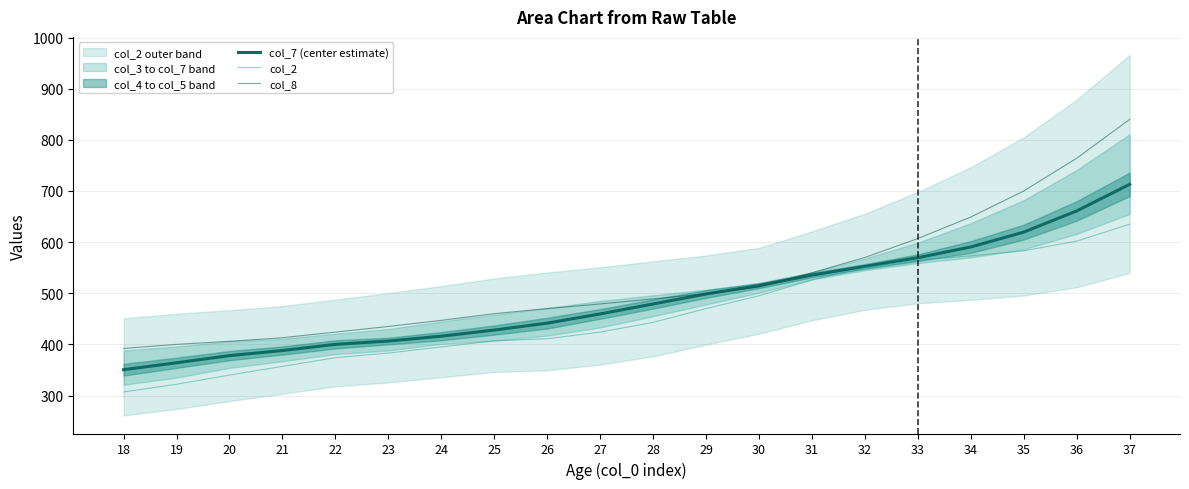

How many data points in col_2 are above 443?

9